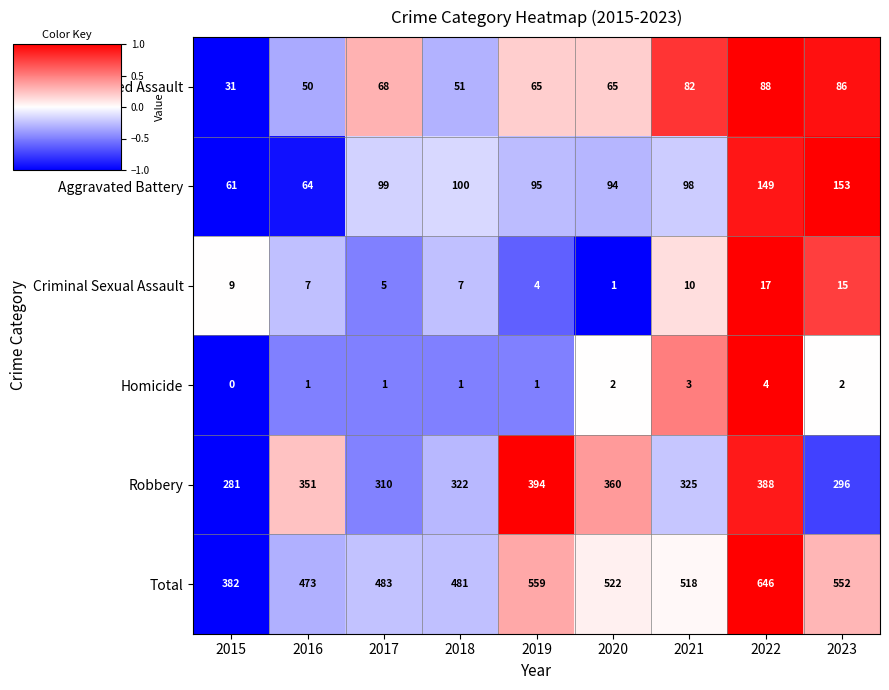

What is the difference between the maximum and minimum values in the Criminal Sexual Assault series?

16